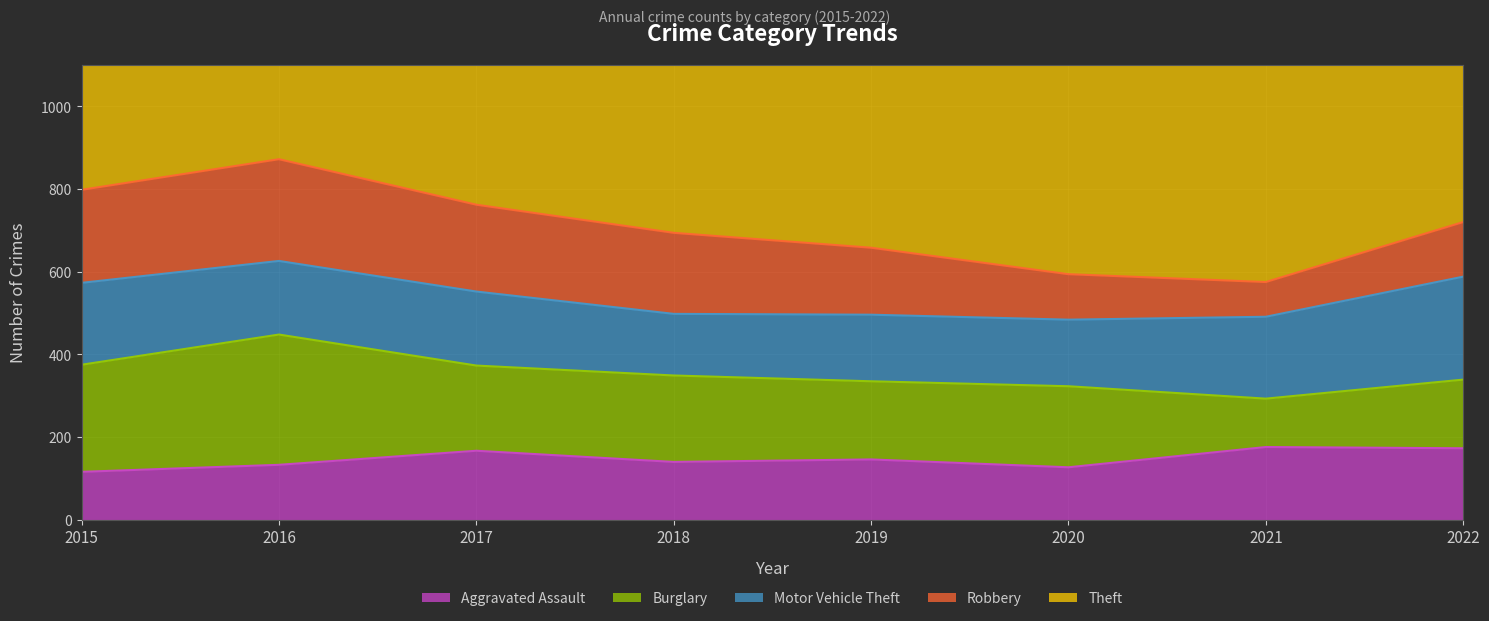

True or false: Aggravated Assault has a value of 116 at 2015.

True